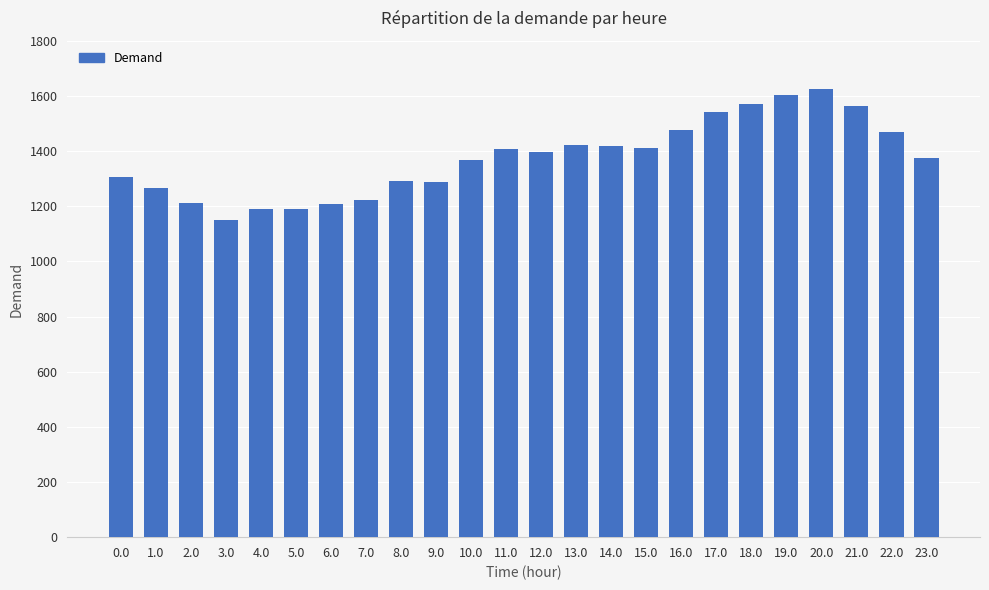

What is the sum of all values?

32974.4